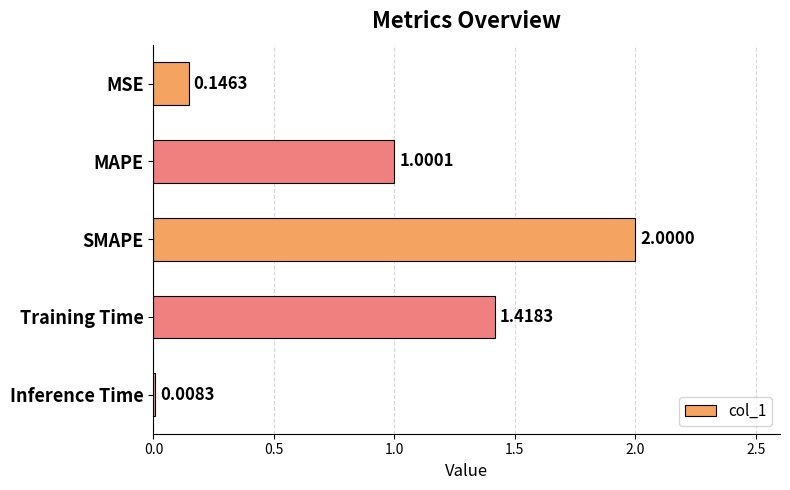

How many values are below 1?

2